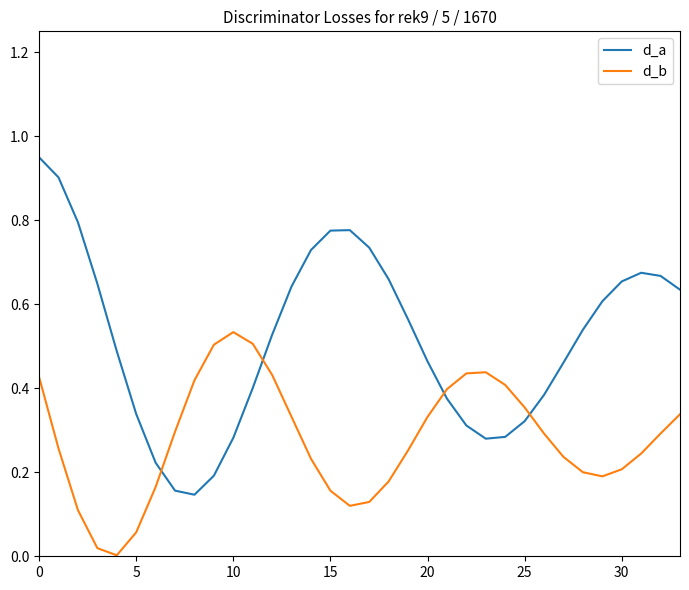

True or false: d_b and d_a cross at least once.

True